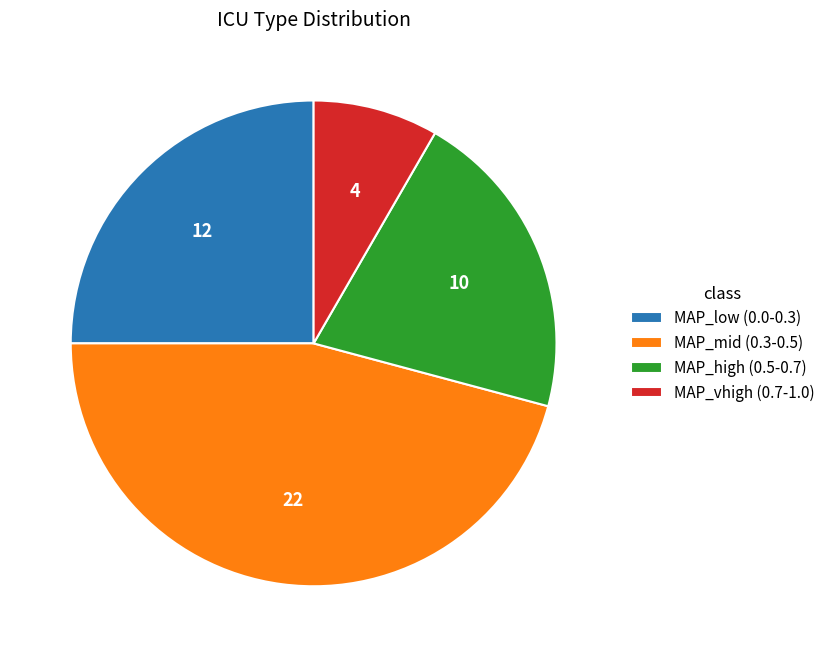

Rank the categories by value from lowest to highest.

MAP_vhigh (0.7-1.0), MAP_high (0.5-0.7), MAP_low (0.0-0.3), MAP_mid (0.3-0.5)